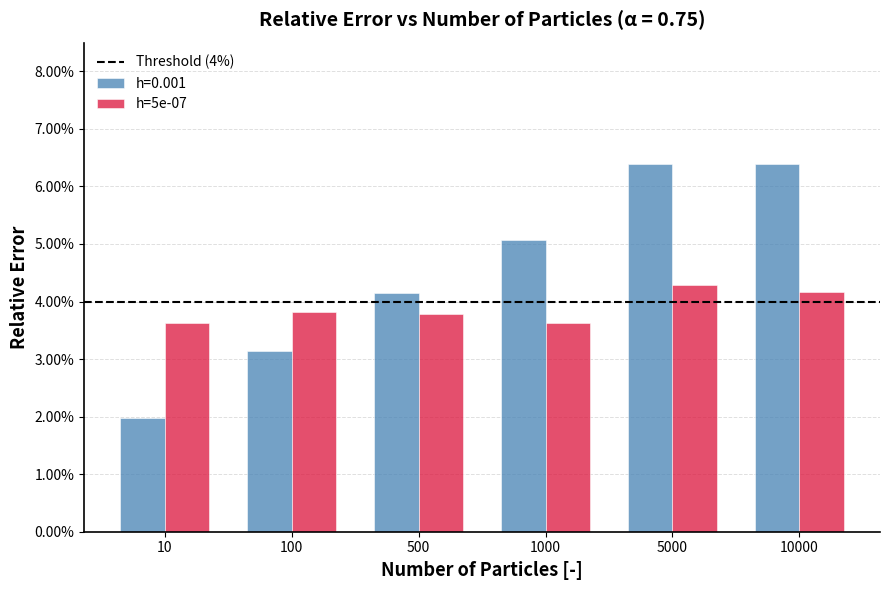

How many bars are there in each group?

2